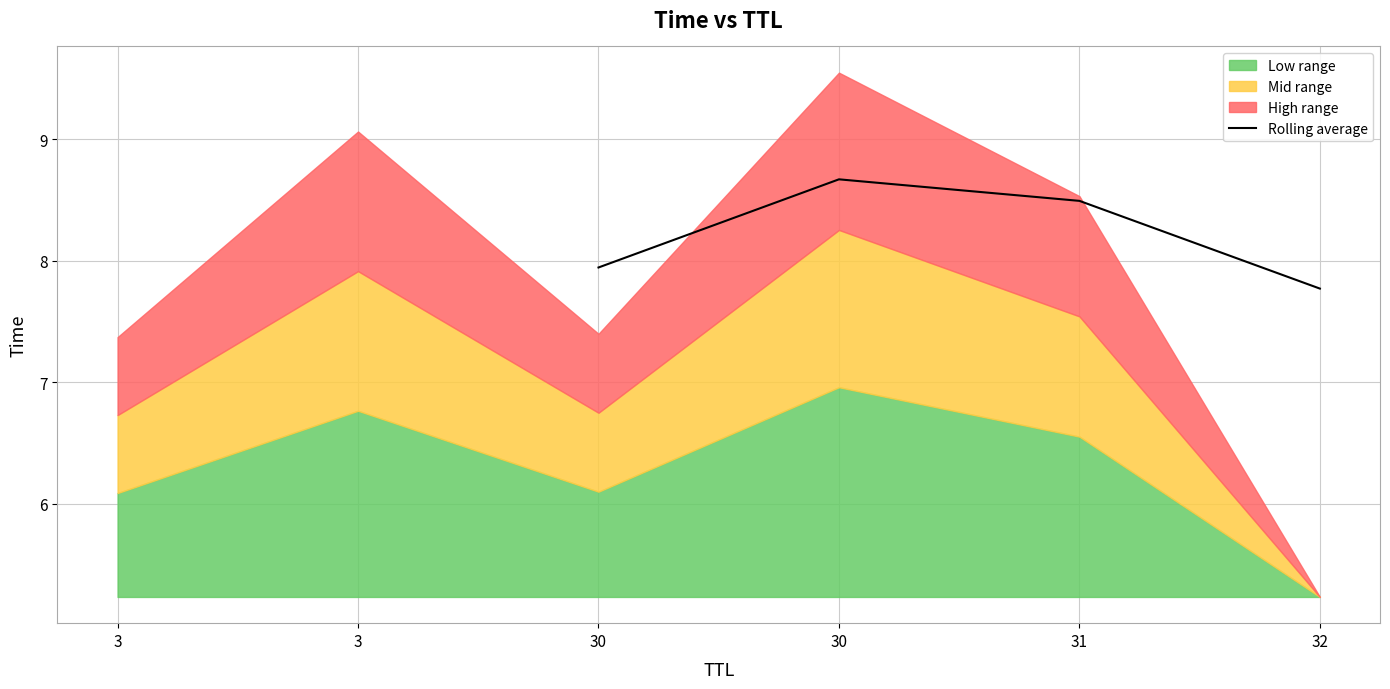

What is the difference between the maximum and minimum values?

0.9